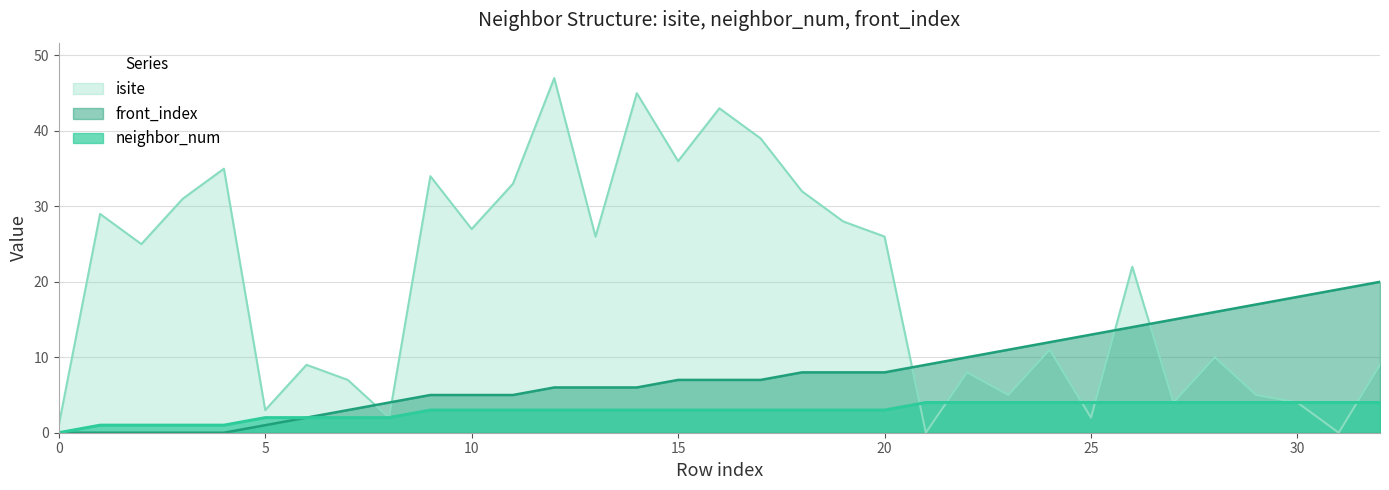

The value of neighbor_num at 7 is 1. True or false?

False